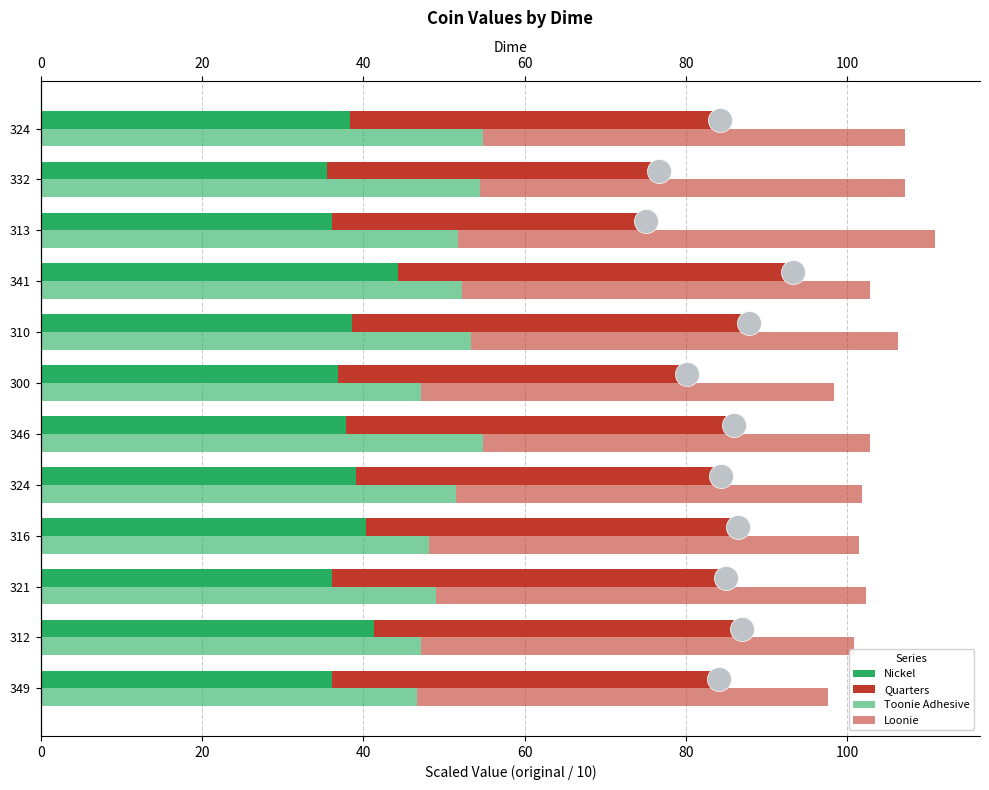

What are all the series names shown in the legend?

Nickel, Quarters, Toonie Adhesive, Loonie